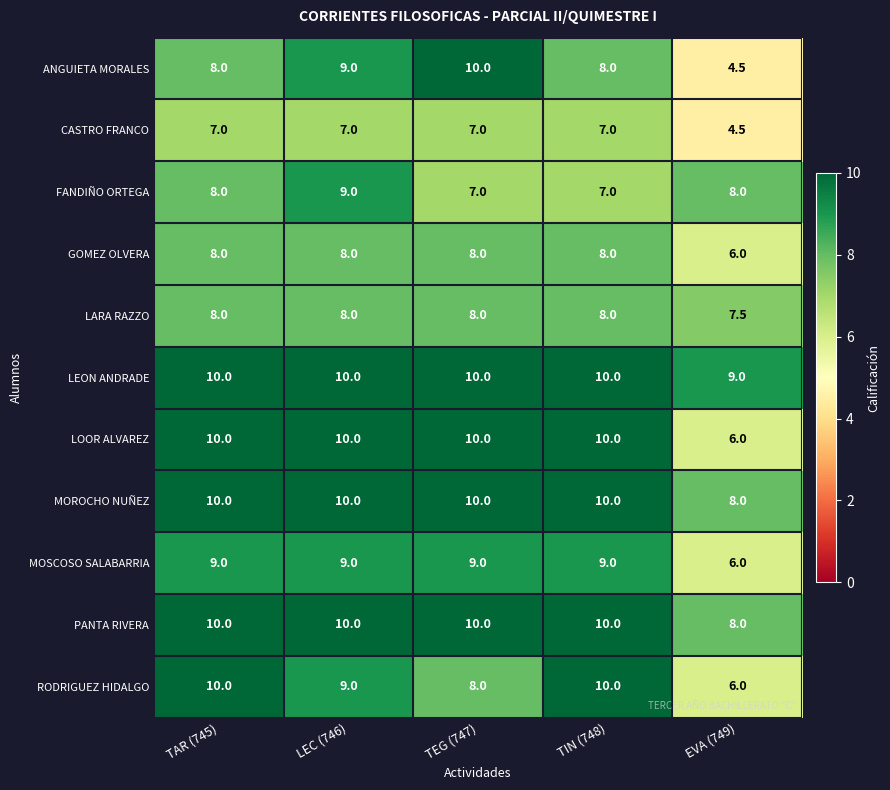

At how many categories does at least one series exceed 6?

5